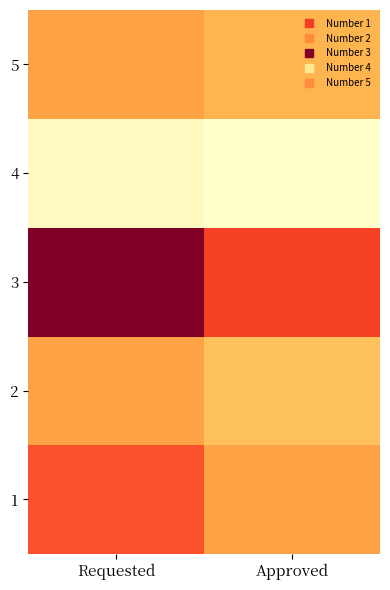

Which category has the lowest value across all series?

Approved